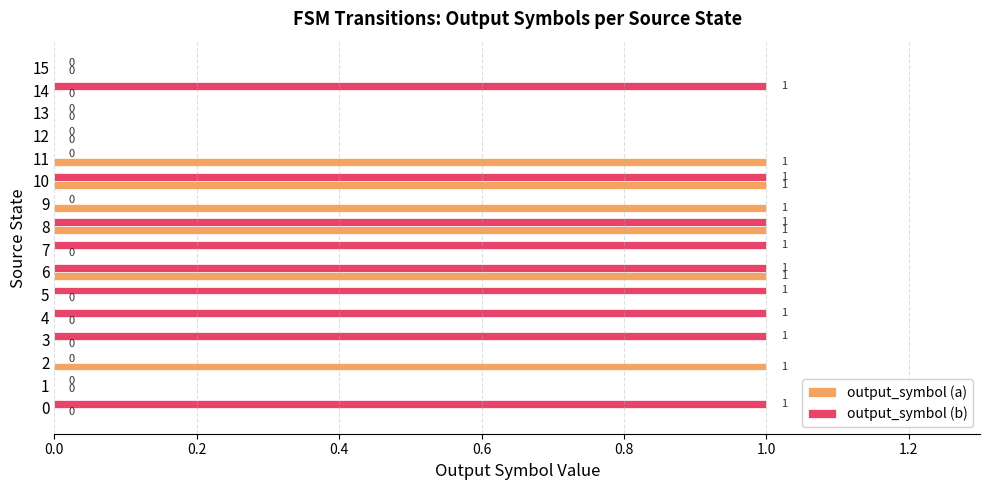

True or false: output_symbol (b) has a value of 0 at 11.

True